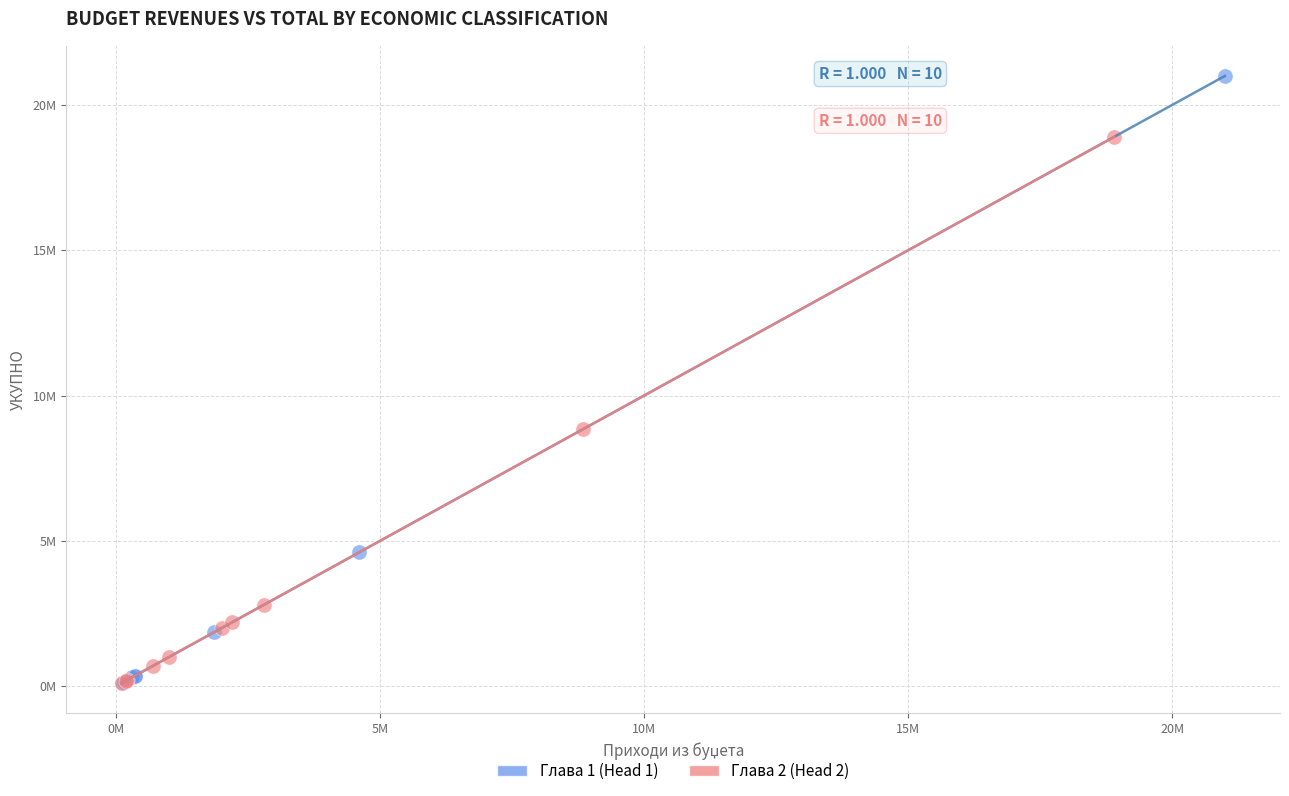

What are all the series names shown in the legend?

Глава 1 (Head 1), Глава 2 (Head 2)